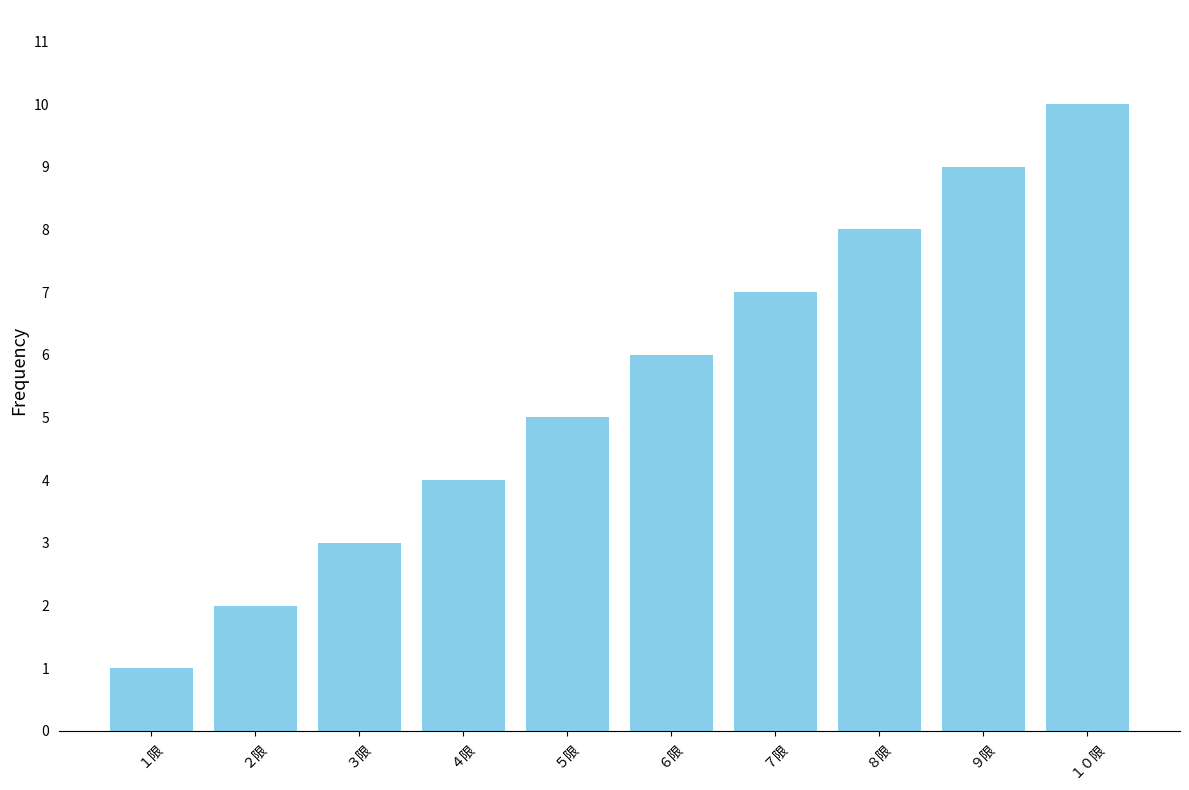

What is the ratio of the value at ６限 to the value at ４限?

1.5